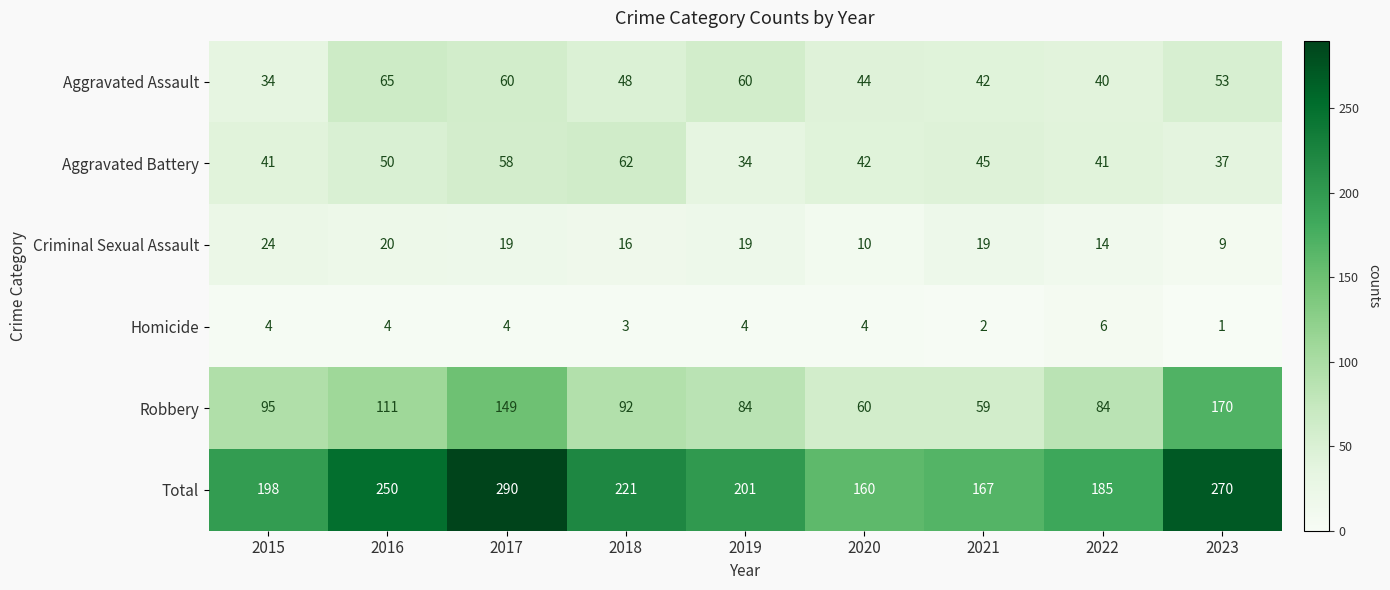

What is the difference between the maximum and second lowest values in the Aggravated Battery series?

25